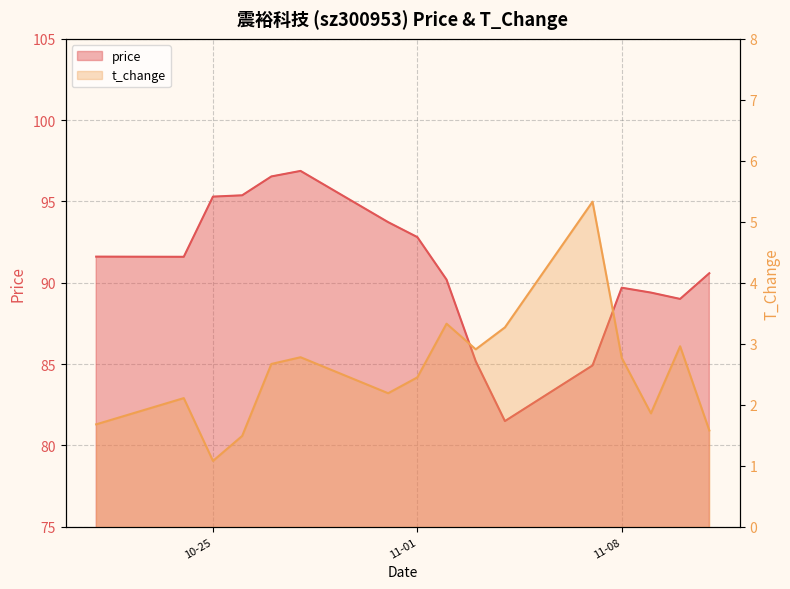

How many interior local peaks does the price series have?

2